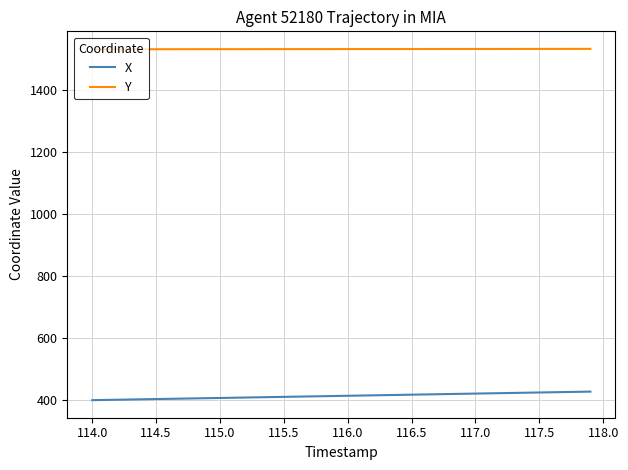

Which series has the largest total across all categories?

Y